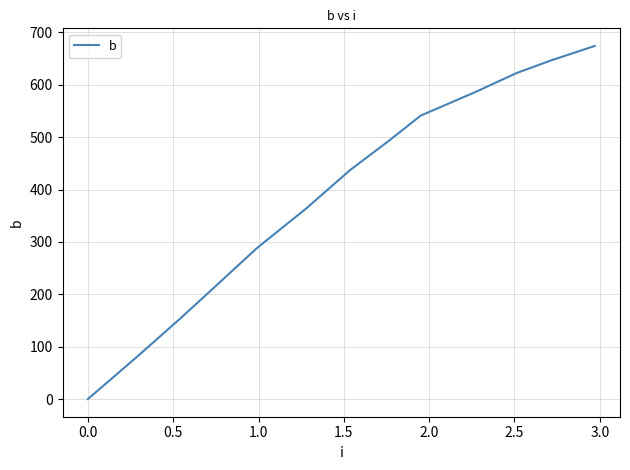

Does the chart display data point markers on the line(s)?

No